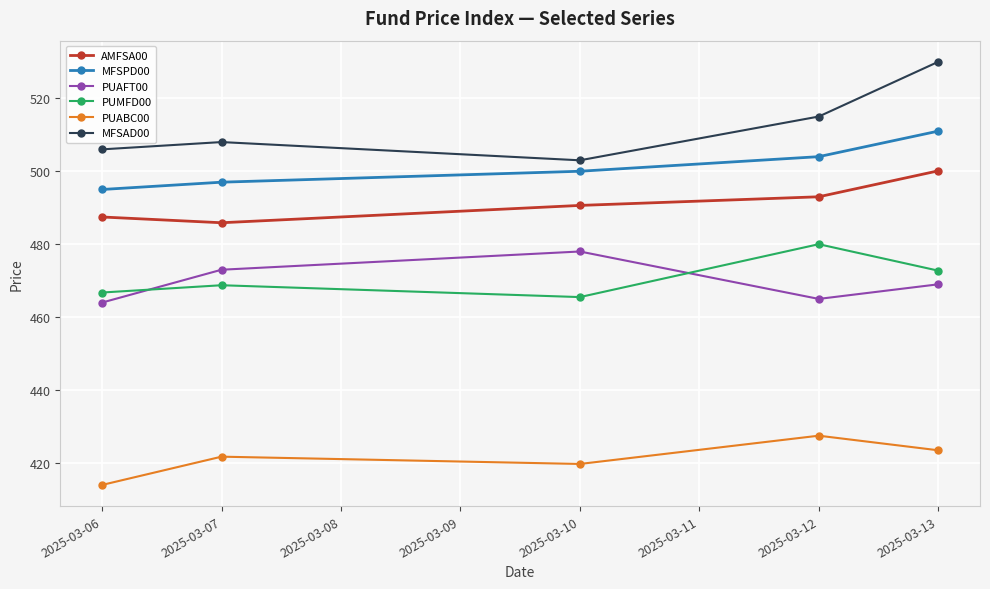

What is the difference between the maximum and minimum values in the PUMFD00 series?

14.5